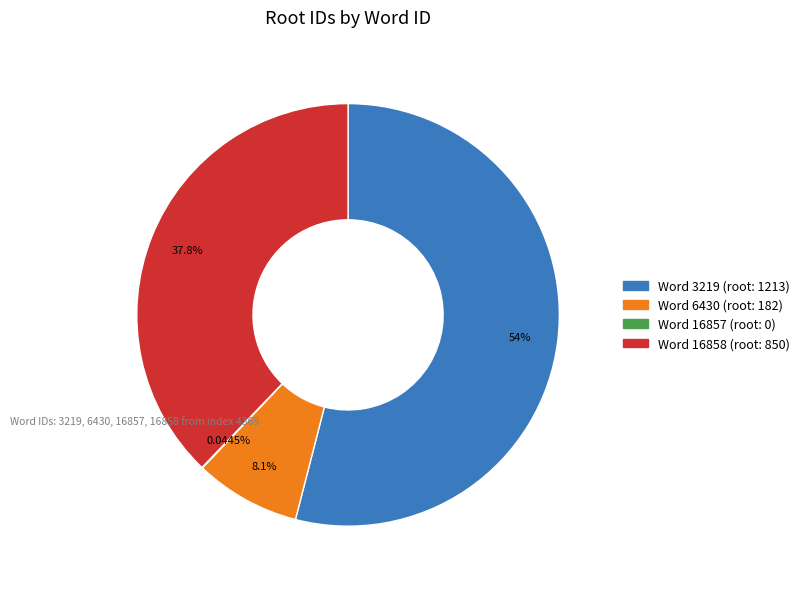

Is there any slice that represents more than half of the pie?

Yes